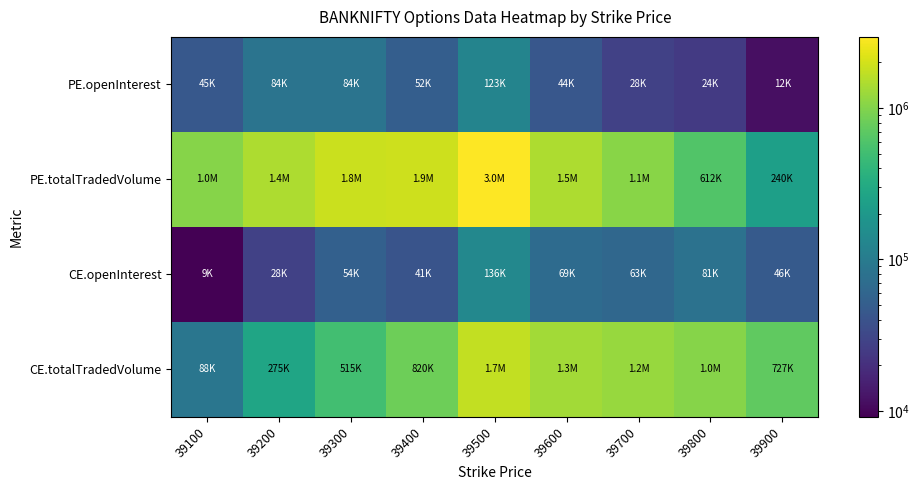

At 39300, list the series in order from smallest to largest.

CE.openInterest, PE.openInterest, CE.totalTradedVolume, PE.totalTradedVolume